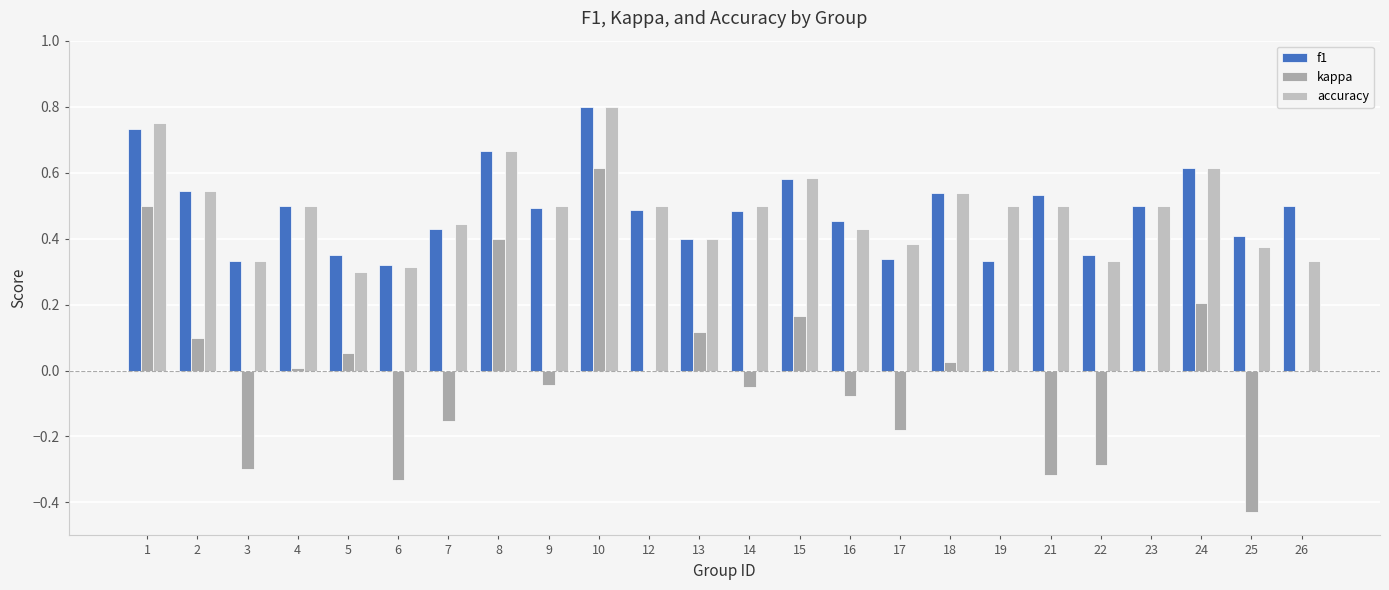

Count the number of categories in the chart.

24